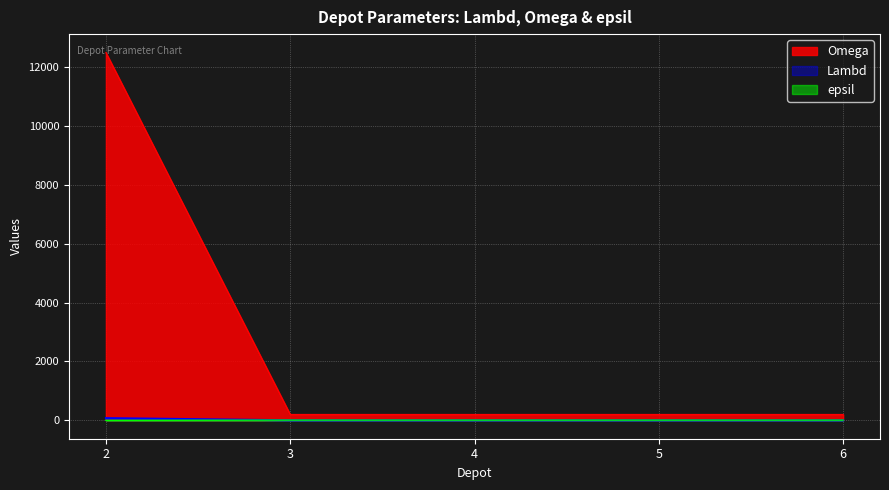

True or false: epsil and Omega intersect in this chart.

False